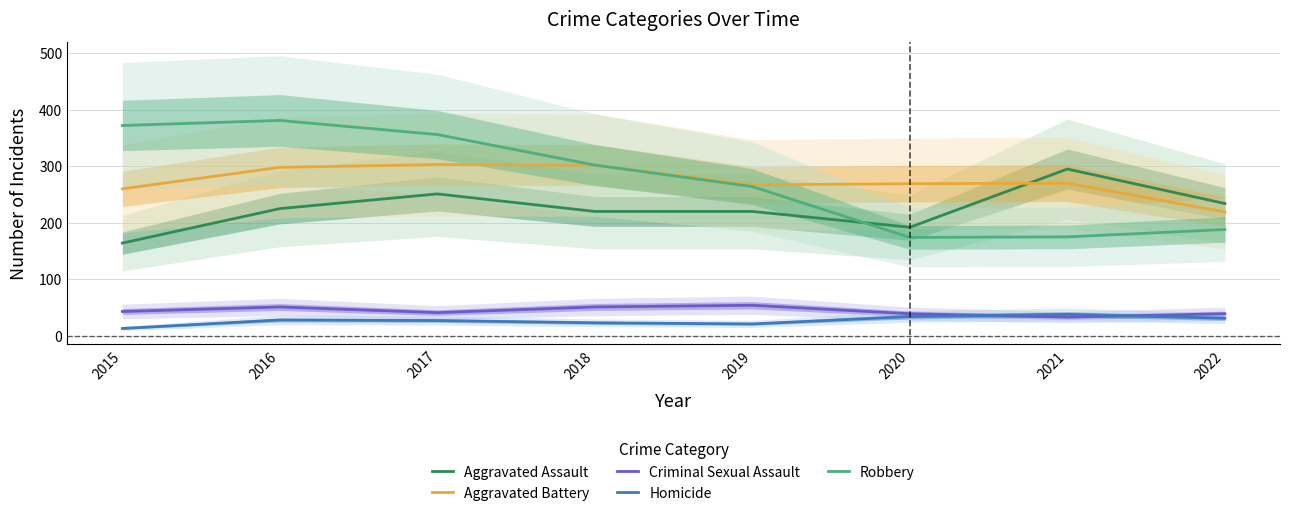

How many interior local peaks does the Homicide series have?

2